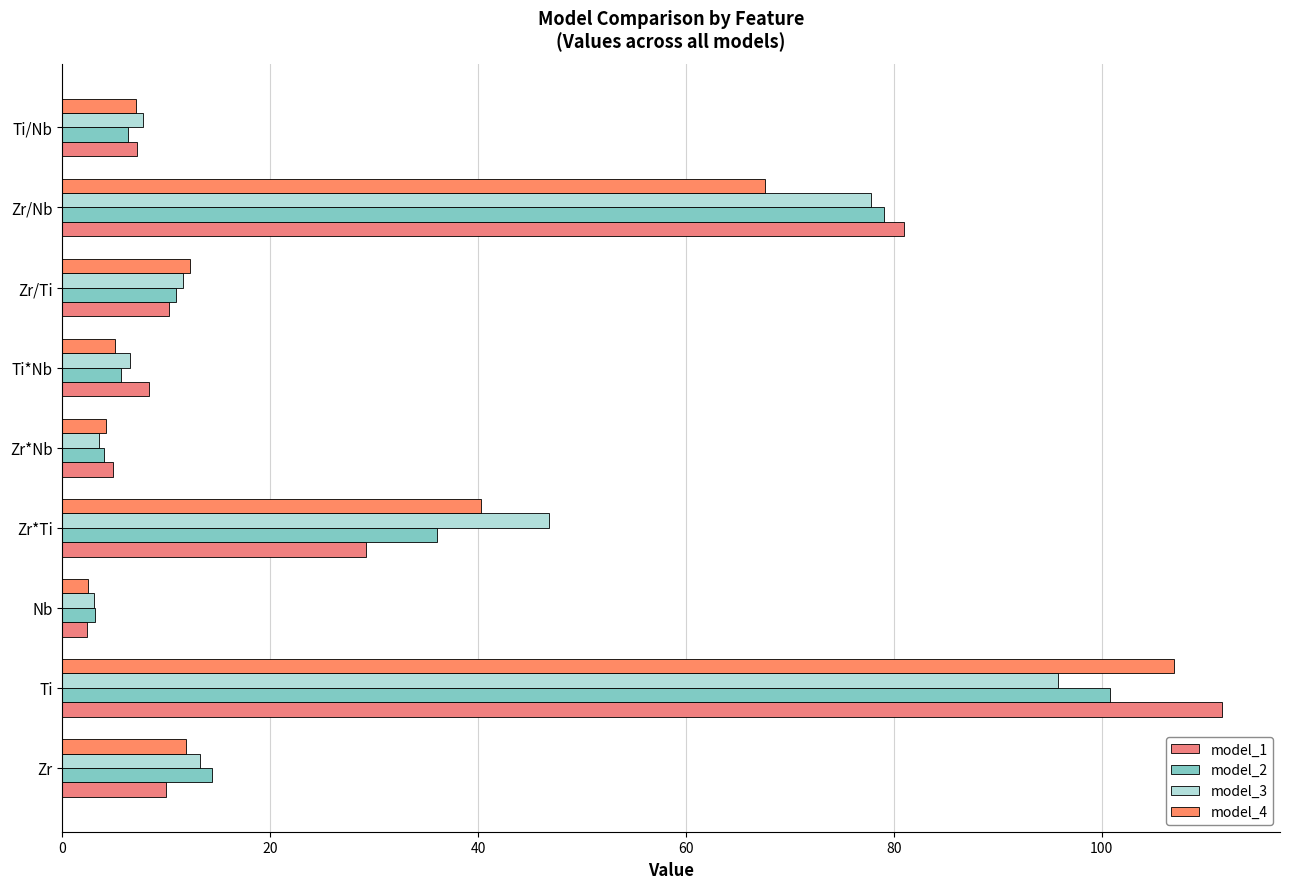

How many values in the model_3 series are below 11?

4